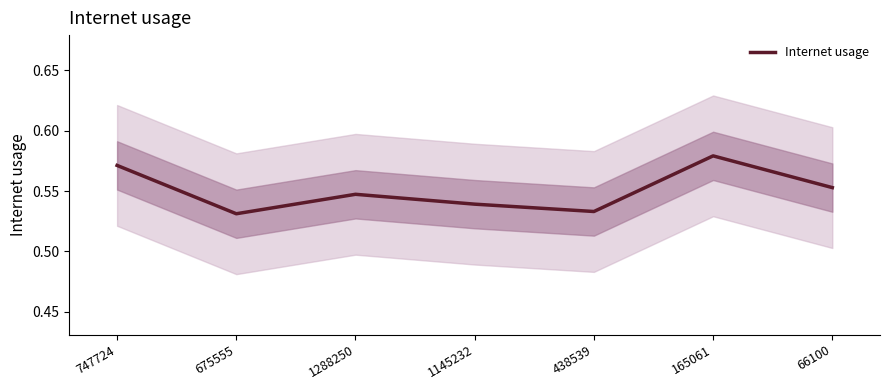

Which category has the highest value across all series?

165061